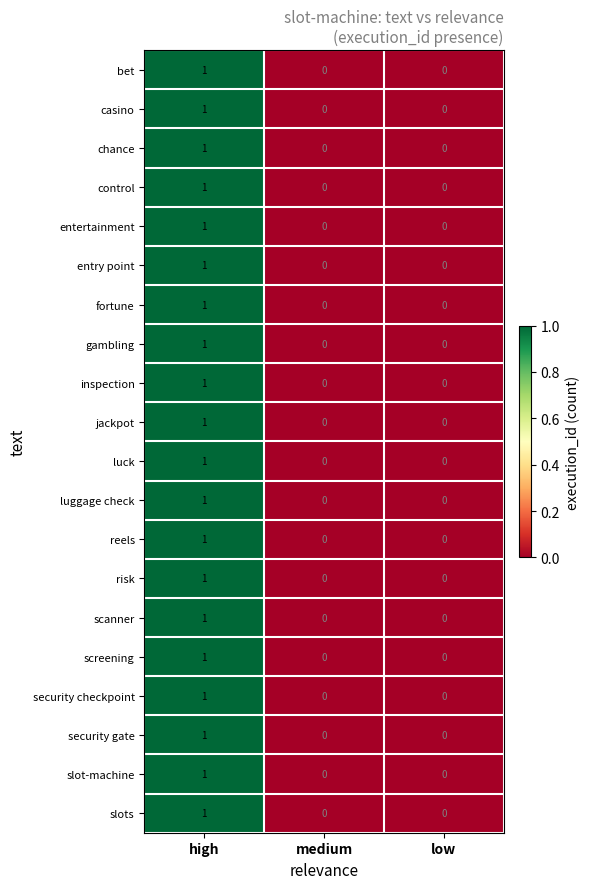

How many casino values are between 0 and 1?

3